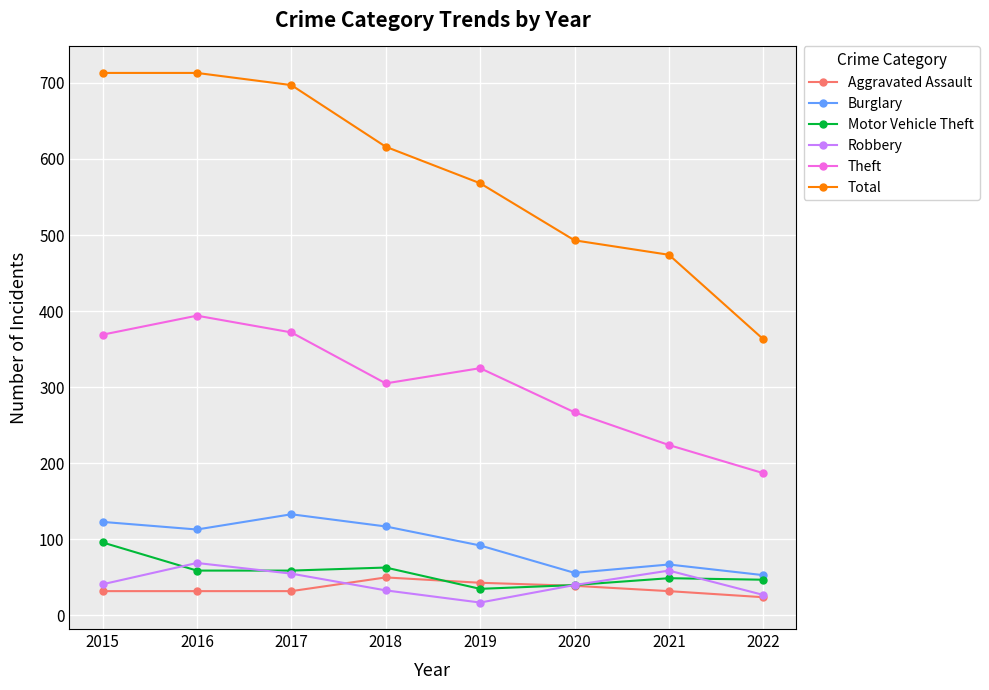

True or false: Burglary has a value of 113 at 2016.

True